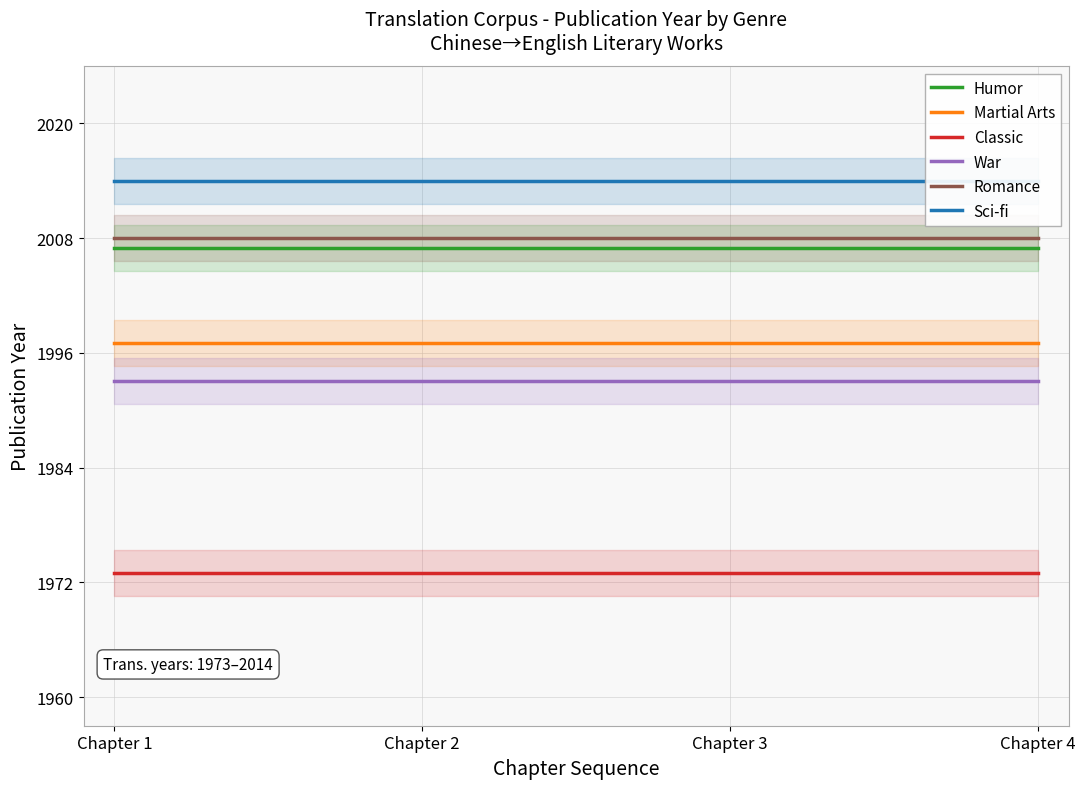

Rank the categories by War value from lowest to highest.

Chapter 1, Chapter 2, Chapter 3, Chapter 4